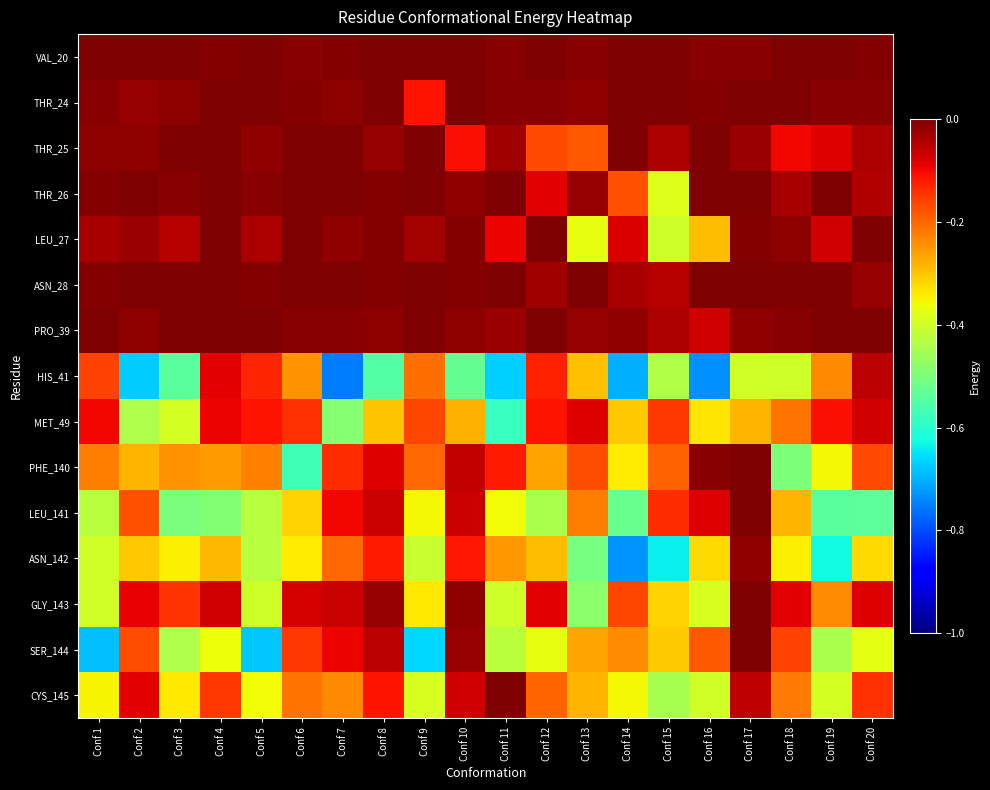

At which category does the chart reach its peak across all series?

Conf 1